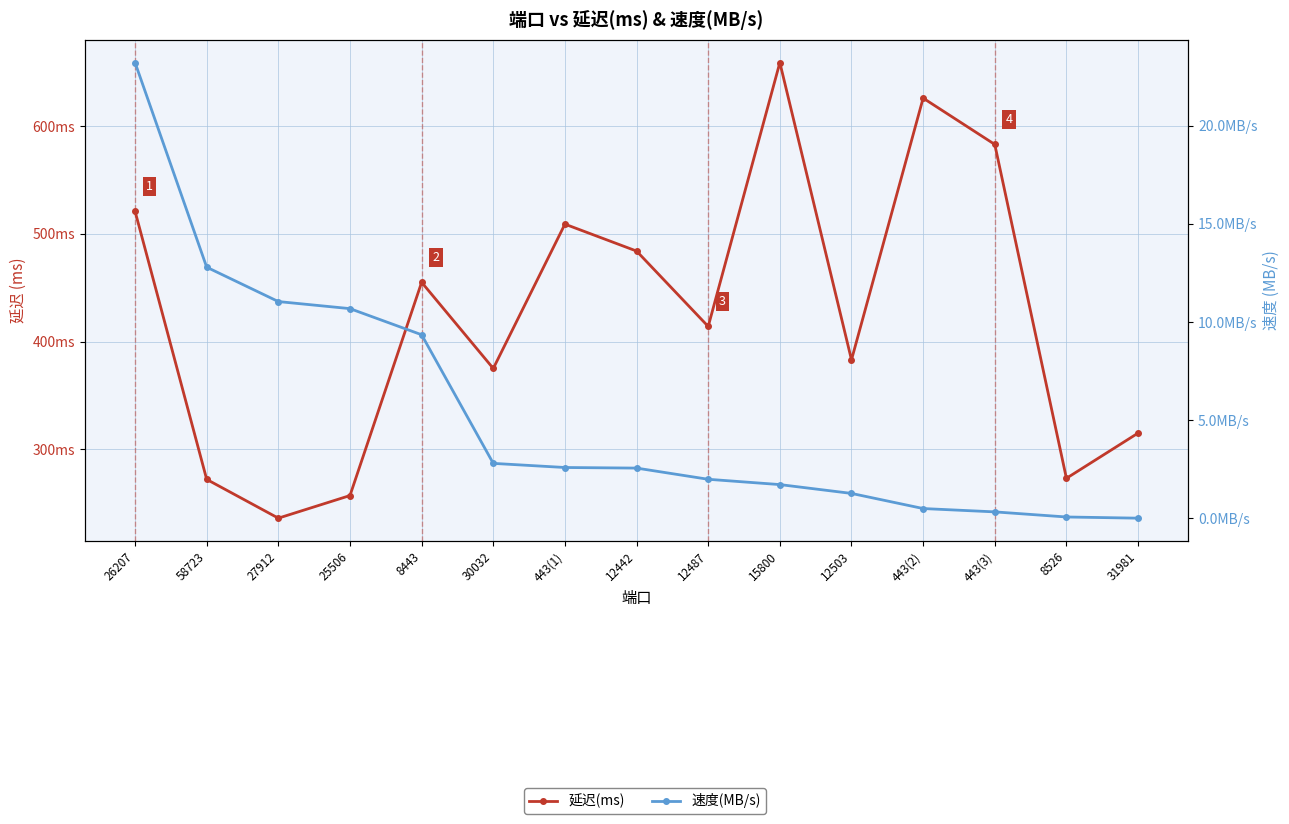

In 延迟(ms), how many points are higher than both neighbors (excluding endpoints)?

4